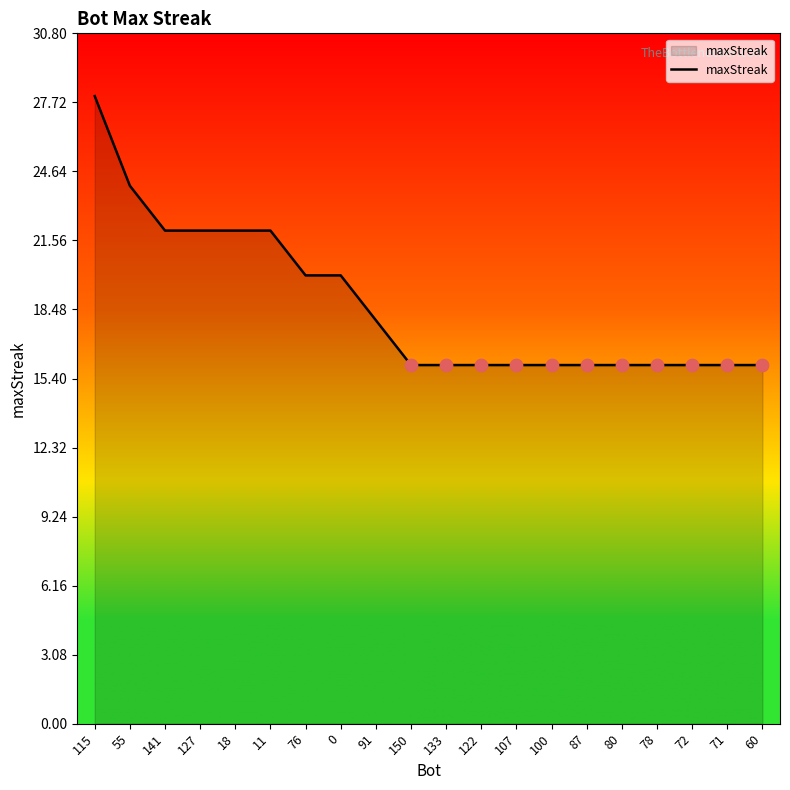

What is the change in value from 18 to 100?

-6